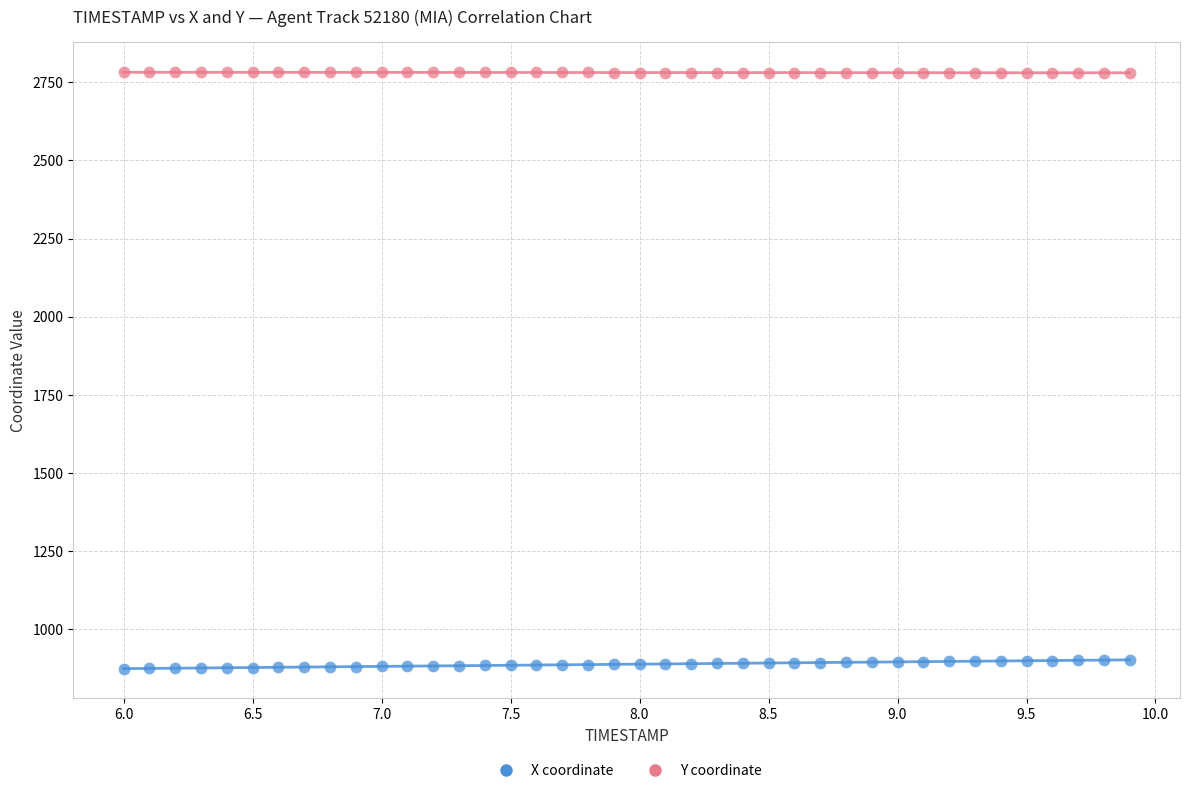

Which series contains the highest Y value?

Y coordinate